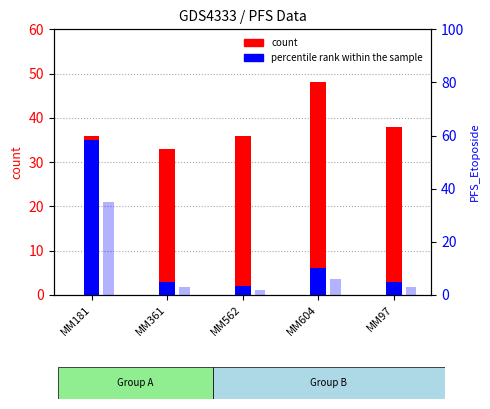

Between MM604 and MM181, which is larger?

MM604